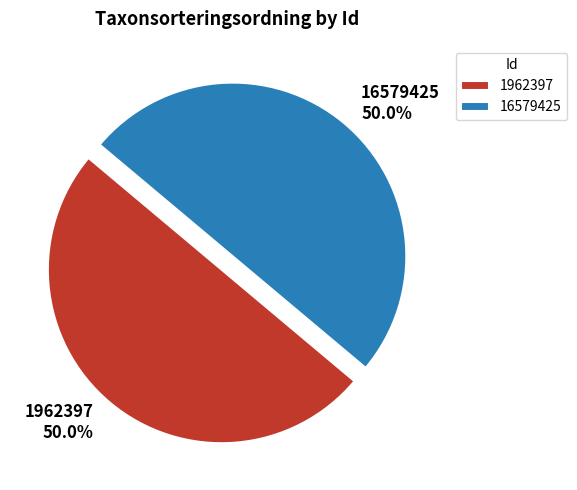

Is the sum of 16579425 and 1962397 greater than half?

Yes